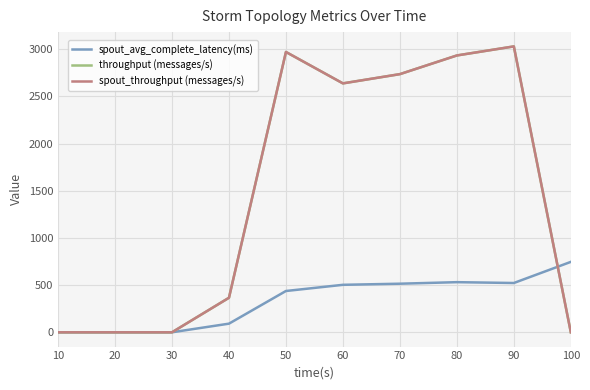

Reading left to right, extract all data points from this chart.

spout_avg_complete_latency(ms): 10=0.0	20=0.0	30=0.0	40=91.5	50=437.8	60=503.3	70=515.1	80=531.4	90=522.5	100=746.5
throughput (messages/s): 10=0.0	20=0.0	30=0.0	40=366.0	50=2972.0	60=2639.0	70=2737.0	80=2935.0	90=3031.0	100=0.0
spout_throughput (messages/s): 10=0.0	20=0.0	30=0.0	40=366.0	50=2972.0	60=2639.0	70=2737.0	80=2935.0	90=3031.0	100=0.0